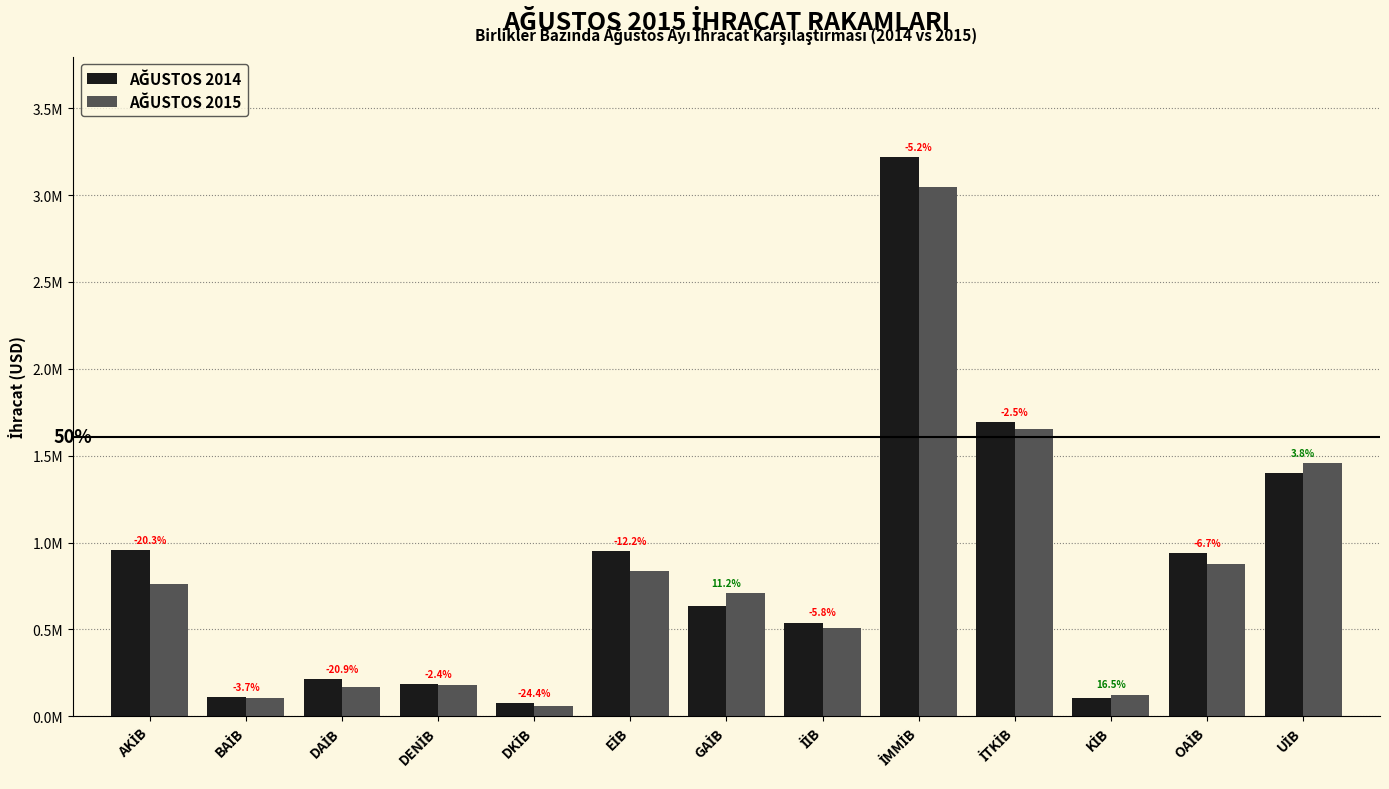

Which category has the highest value in the AĞUSTOS 2015 series?

İMMİB